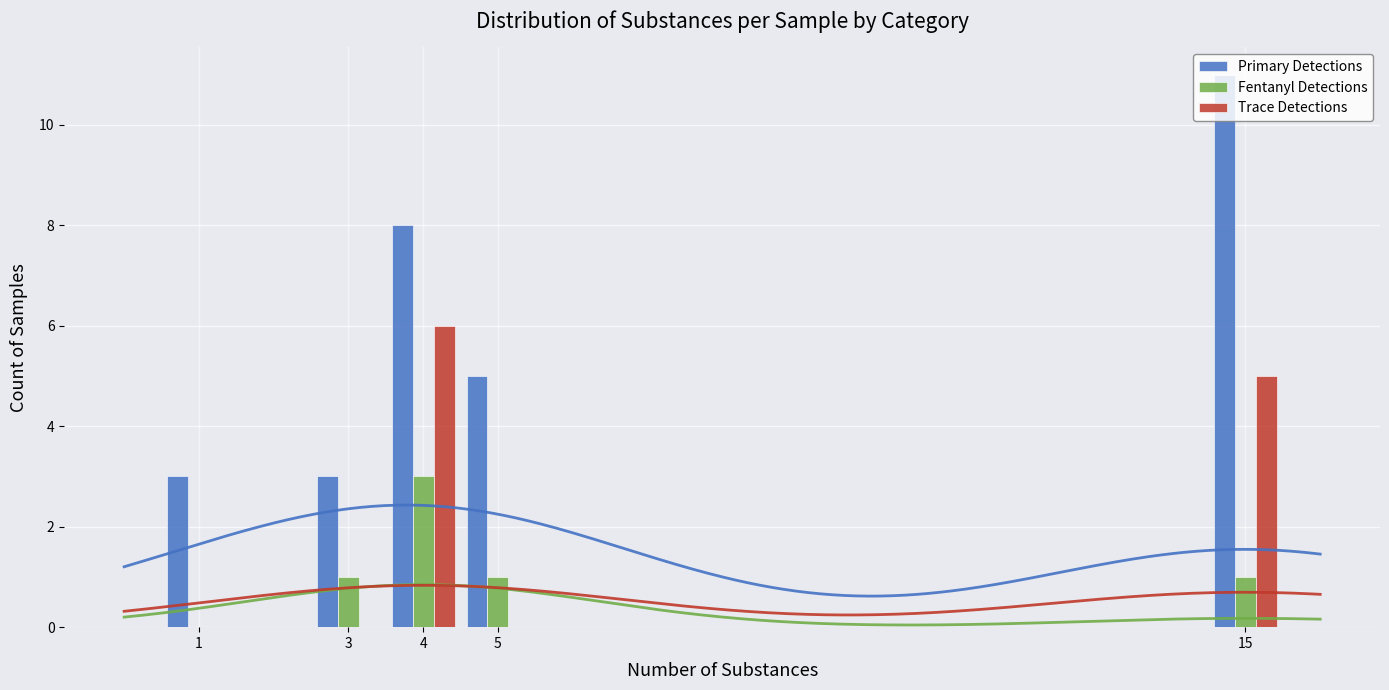

Which series has the widest spread of values?

Primary Detections